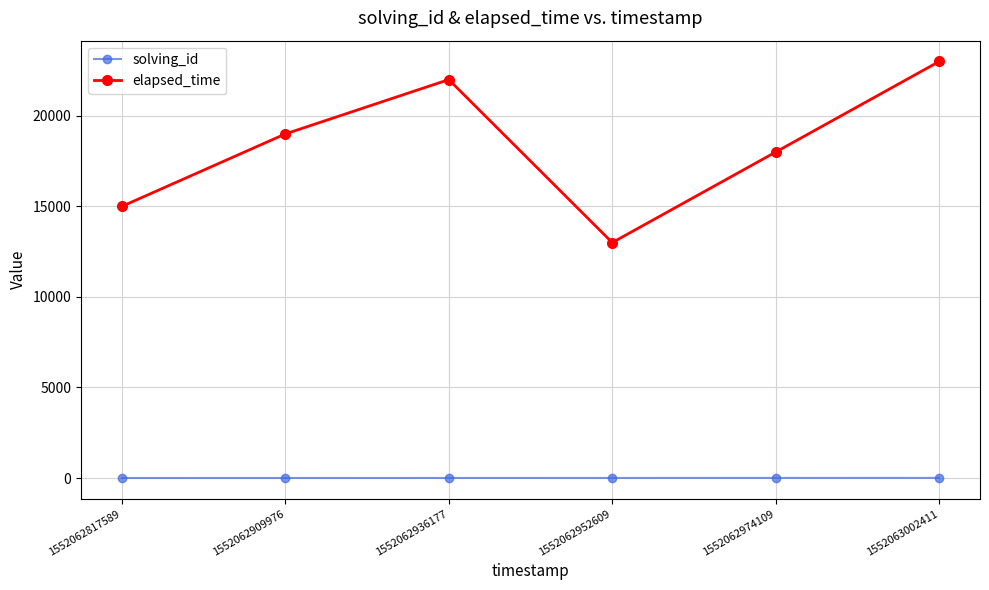

What is the value of the elapsed_time point at the 4th from the left?

13000